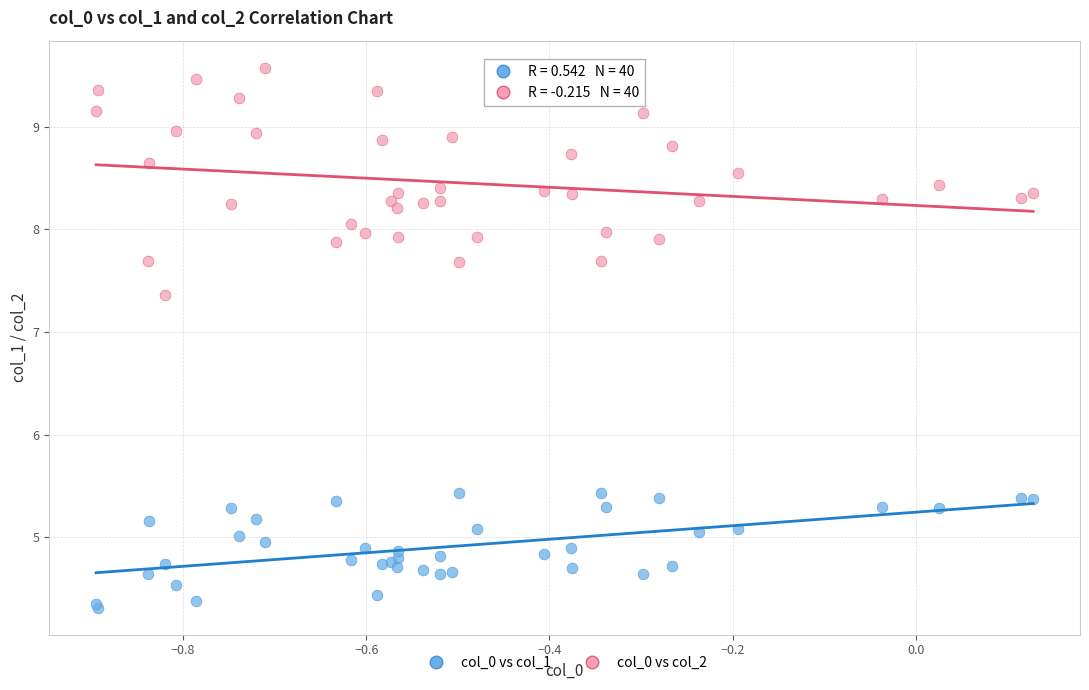

Which series contains the highest Y value?

col_0 vs col_2